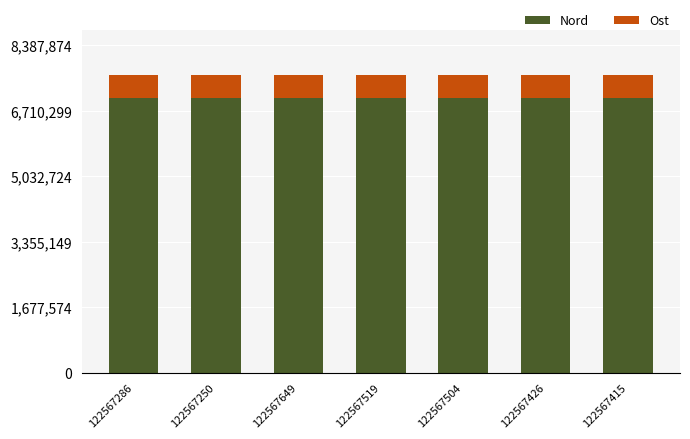

What is the average value of the Nord series?

7047656